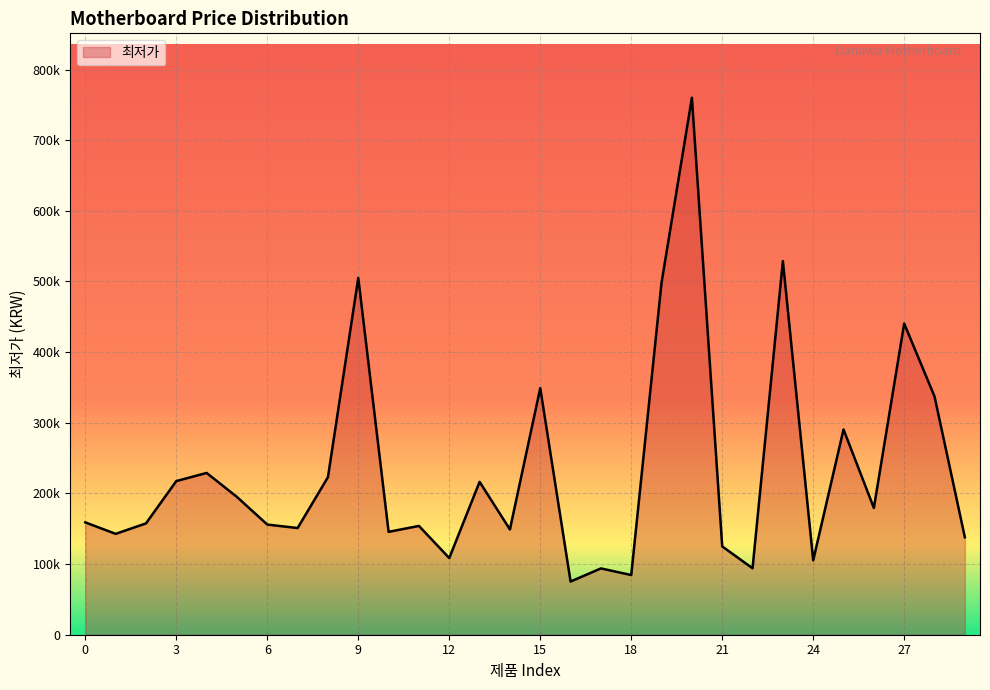

Does the chart display data point markers on the line(s)?

No